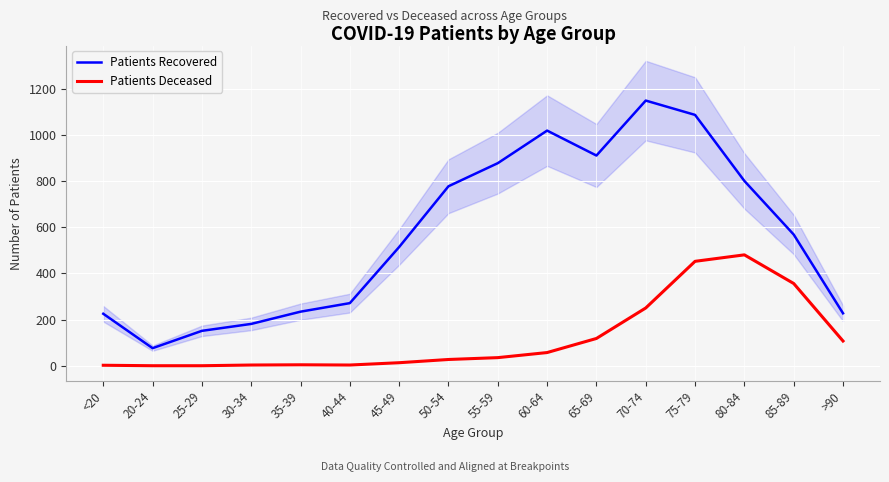

At 55-59, list the series in order from largest to smallest.

Patients Recovered, Patients Deceased